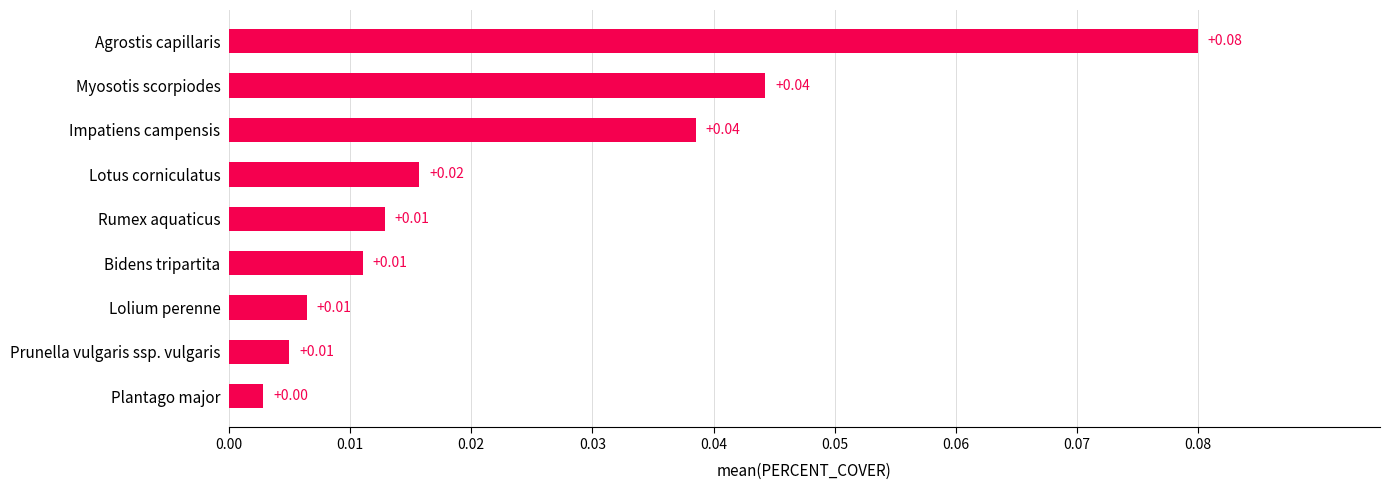

Which label corresponds to the largest value in the chart?

Agrostis capillaris